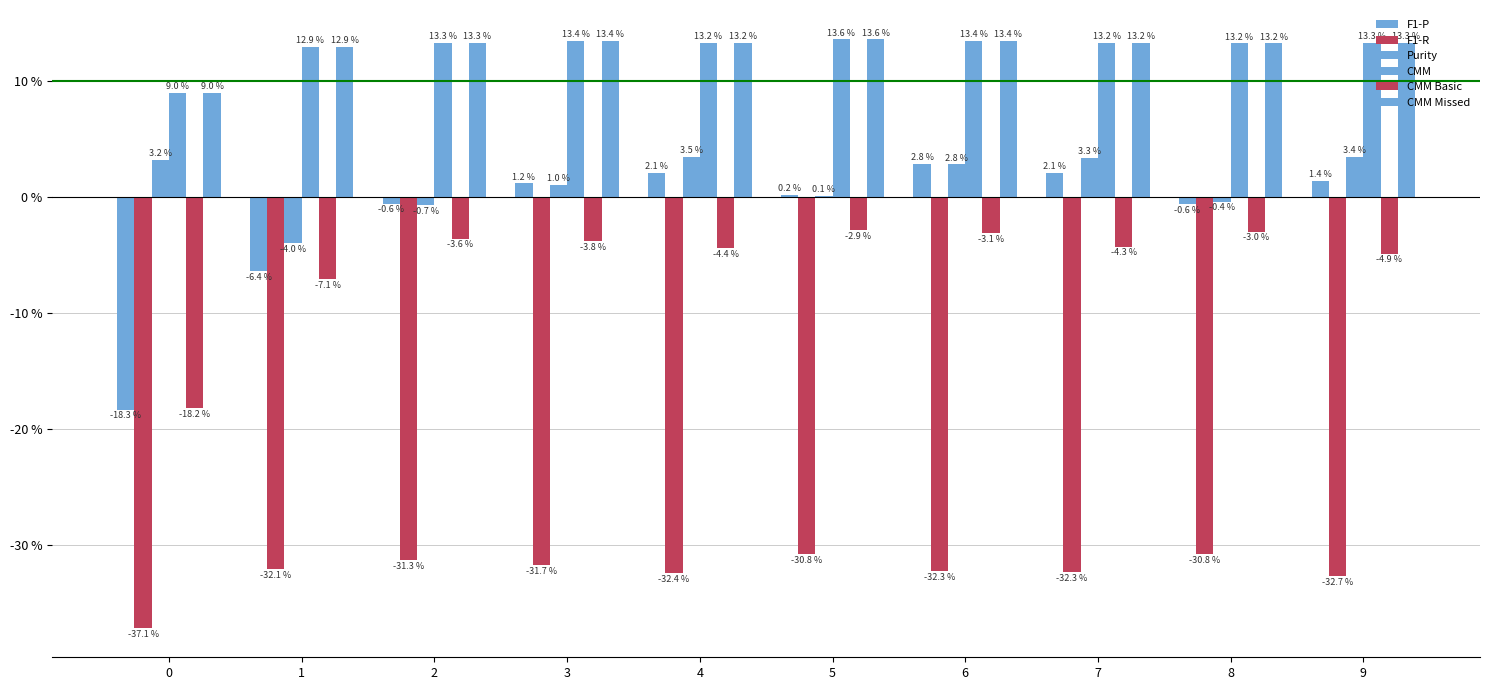

What is the spread (max minus min) of values at 1?

45.0